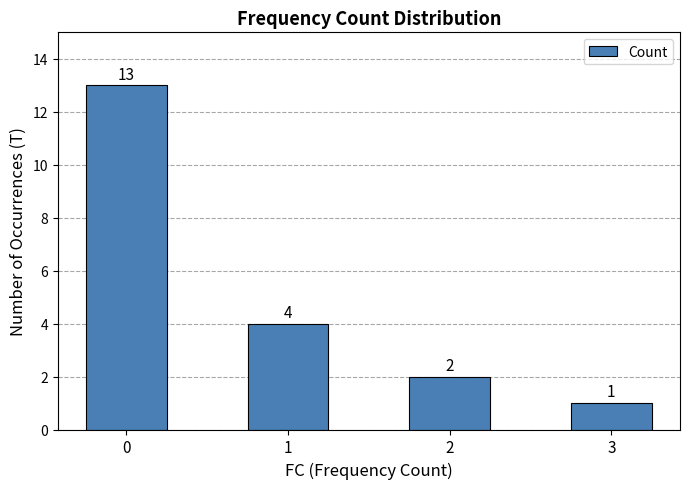

How many values are below 4?

2